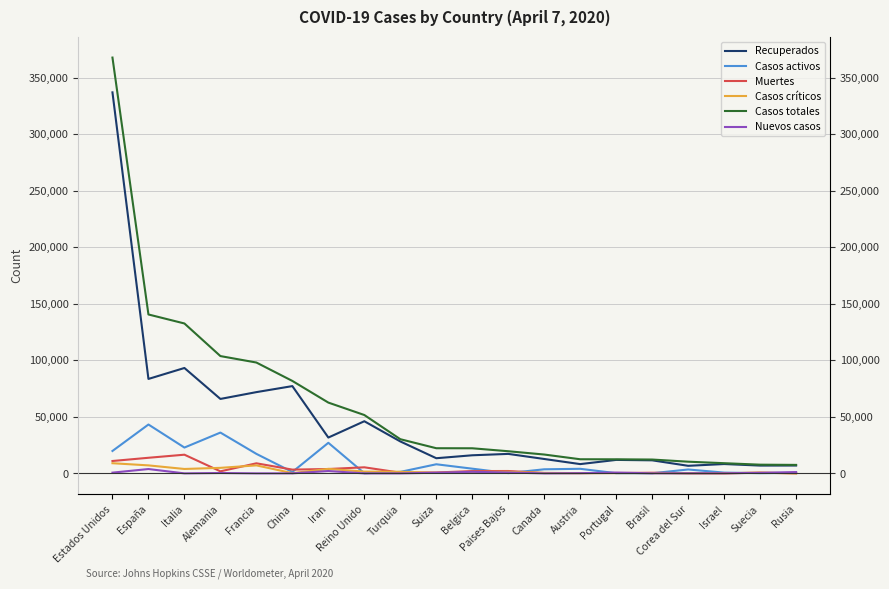

At how many categories does at least one series exceed 64661?

6